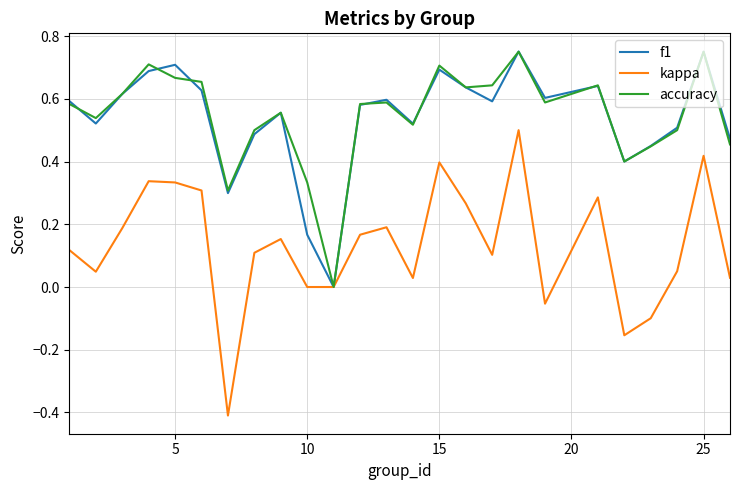

What is the lowest value of the kappa series?

-0.4